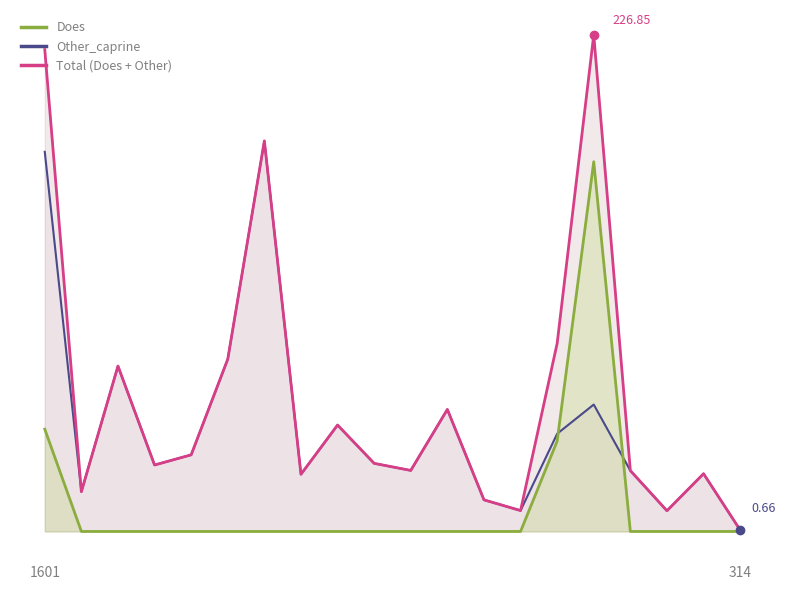

At which category does Other_caprine reach its first local peak?

2